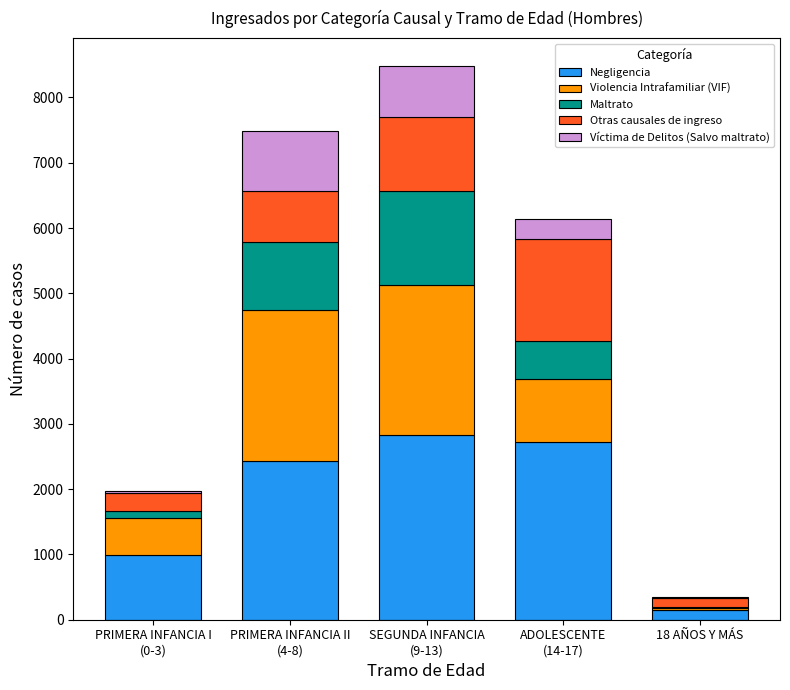

What is the sum of all Negligencia values?

9125